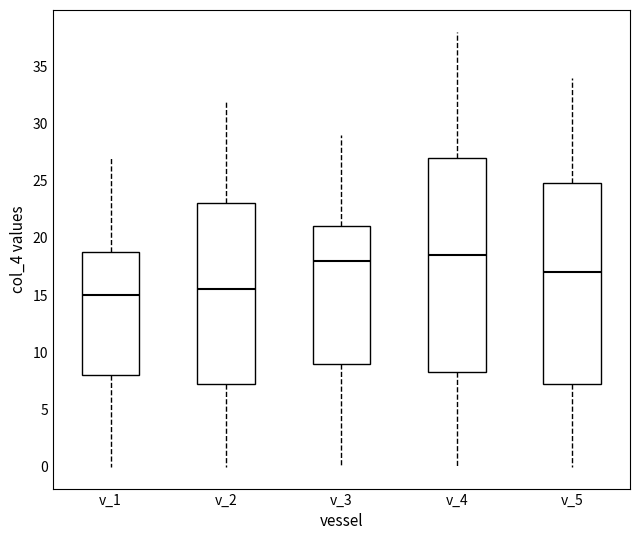

Reading left to right, read every box against the y-axis: the position of its median line, the range the box covers, and the ends of its whiskers. The values are not printed on the chart, so give them approximately, as read against the axis.

v_1: median 15.0, box 8.0 to 19.0, whiskers 0.0 to 27.0
v_2: median 15.5, box 7.5 to 23.0, whiskers 0.0 to 32.0
v_3: median 18.0, box 9.0 to 21.0, whiskers 0.0 to 29.0
v_4: median 18.5, box 8.5 to 27.0, whiskers 0.0 to 38.0
v_5: median 17.0, box 7.5 to 25.0, whiskers 0.0 to 34.0